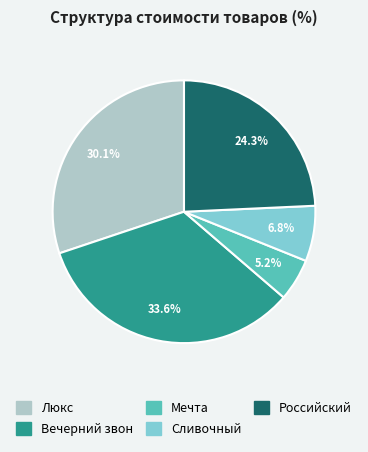

Do Люкс and Мечта together represent more than half of the pie?

No